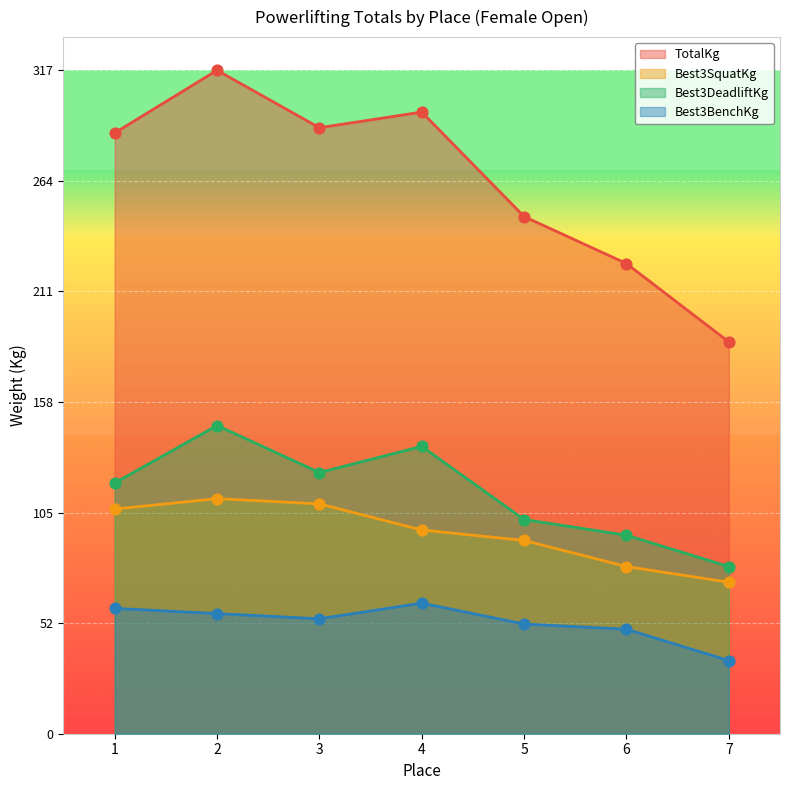

Which series has the largest total across all categories?

TotalKg